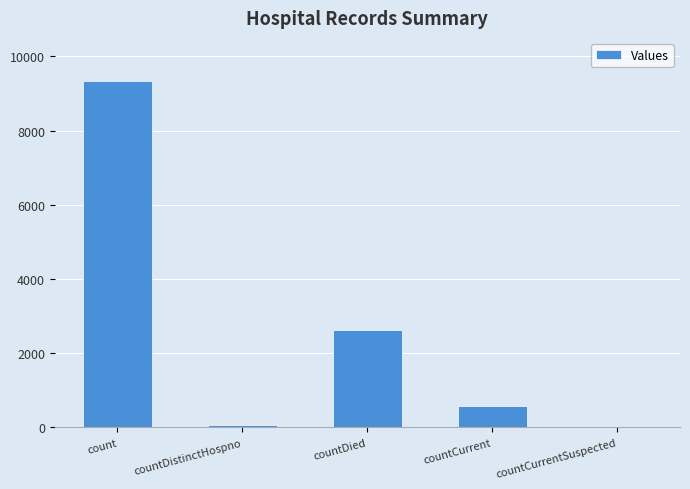

Reading left to right, what are all the values shown in this chart?

9343	75	2615	580	0